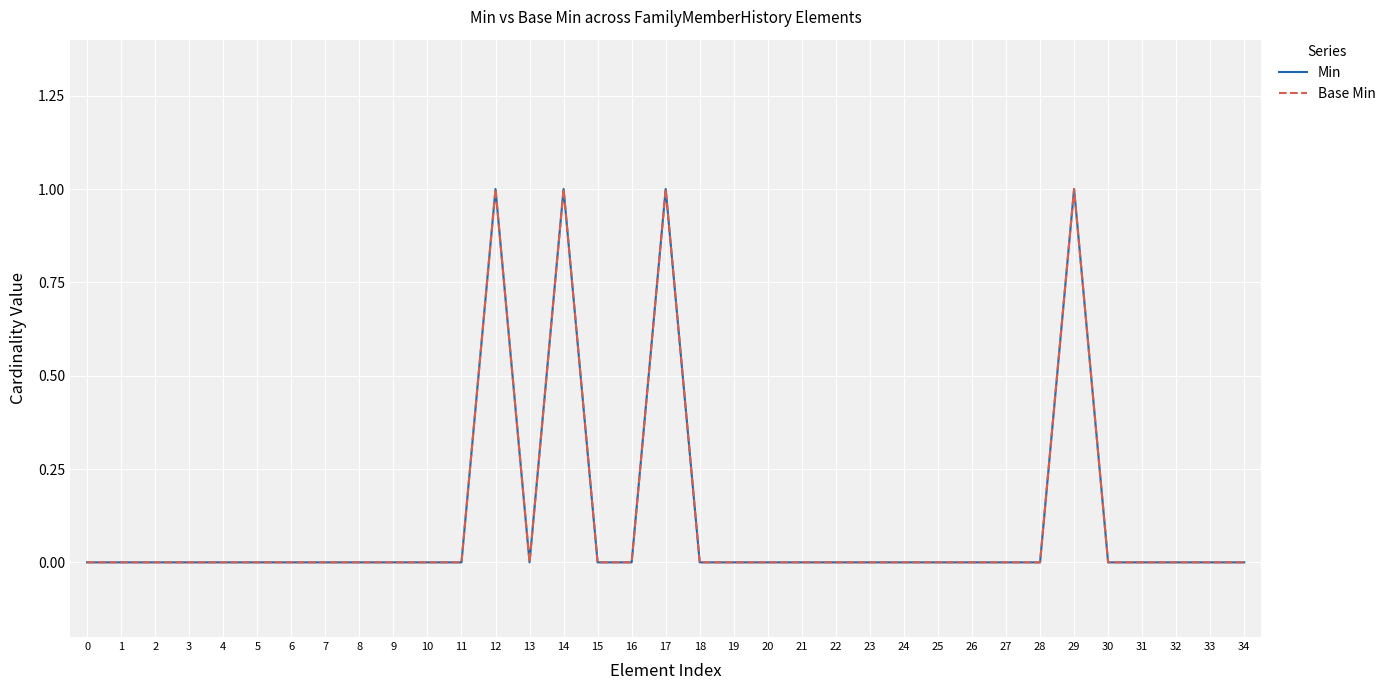

True or false: Min and Base Min intersect in this chart.

False